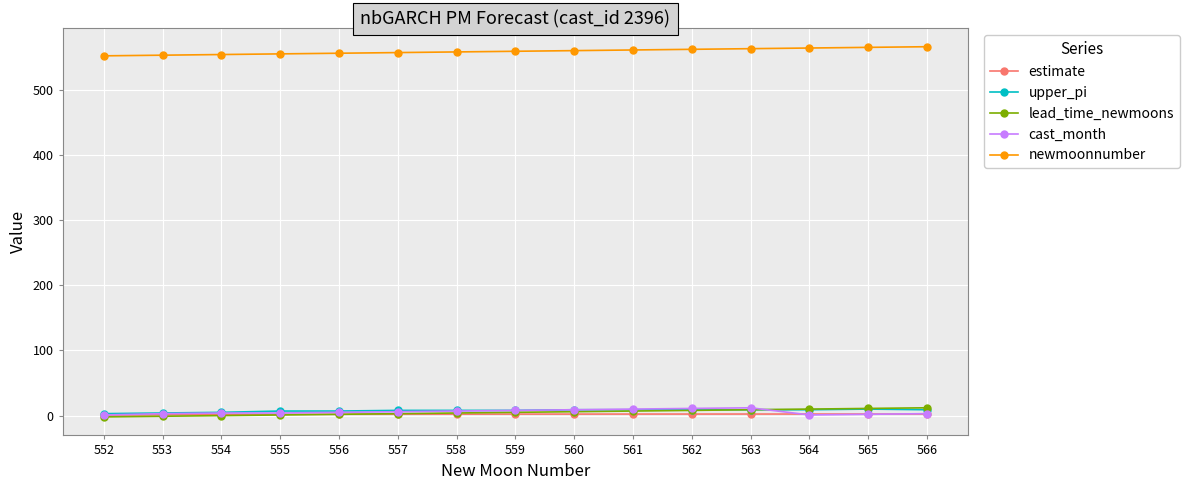

The value of newmoonnumber at 555 is 555.0. True or false?

True